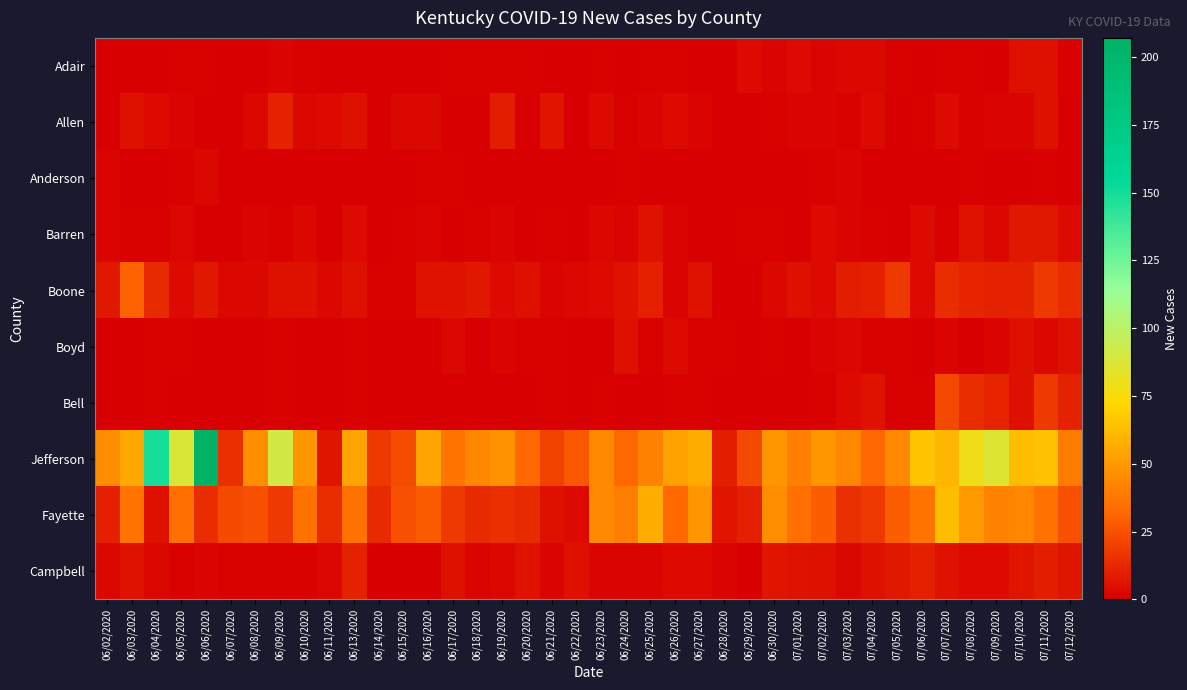

Reading left to right, what are all the values shown in this chart?

Adair: 06/02/2020=0	06/03/2020=0	06/04/2020=0	06/05/2020=1	06/06/2020=1	06/07/2020=0	06/08/2020=0	06/09/2020=2	06/10/2020=1	06/11/2020=0	06/13/2020=0	06/14/2020=0	06/15/2020=0	06/16/2020=0	06/17/2020=1	06/18/2020=1	06/19/2020=1	06/20/2020=1	06/21/2020=0	06/22/2020=0	06/23/2020=1	06/24/2020=0	06/25/2020=1	06/26/2020=1	06/27/2020=0	06/28/2020=0	06/29/2020=4	06/30/2020=2	07/01/2020=4	07/02/2020=2	07/03/2020=3	07/04/2020=3	07/05/2020=1	07/06/2020=0	07/07/2020=1	07/08/2020=1	07/09/2020=0	07/10/2020=5	07/11/2020=5	07/12/2020=1
Allen: 06/02/2020=0	06/03/2020=5	06/04/2020=4	06/05/2020=2	06/06/2020=0	06/07/2020=0	06/08/2020=3	06/09/2020=11	06/10/2020=3	06/11/2020=4	06/13/2020=5	06/14/2020=0	06/15/2020=3	06/16/2020=3	06/17/2020=0	06/18/2020=0	06/19/2020=9	06/20/2020=0	06/21/2020=7	06/22/2020=0	06/23/2020=4	06/24/2020=1	06/25/2020=2	06/26/2020=4	06/27/2020=2	06/28/2020=0	06/29/2020=0	06/30/2020=1	07/01/2020=2	07/02/2020=2	07/03/2020=1	07/04/2020=4	07/05/2020=0	07/06/2020=1	07/07/2020=4	07/08/2020=1	07/09/2020=2	07/10/2020=2	07/11/2020=5	07/12/2020=0
Anderson: 06/02/2020=2	06/03/2020=0	06/04/2020=0	06/05/2020=1	06/06/2020=3	06/07/2020=0	06/08/2020=0	06/09/2020=0	06/10/2020=0	06/11/2020=0	06/13/2020=0	06/14/2020=0	06/15/2020=0	06/16/2020=1	06/17/2020=1	06/18/2020=0	06/19/2020=0	06/20/2020=0	06/21/2020=0	06/22/2020=0	06/23/2020=0	06/24/2020=1	06/25/2020=0	06/26/2020=0	06/27/2020=0	06/28/2020=0	06/29/2020=0	06/30/2020=0	07/01/2020=0	07/02/2020=1	07/03/2020=2	07/04/2020=0	07/05/2020=0	07/06/2020=0	07/07/2020=0	07/08/2020=1	07/09/2020=0	07/10/2020=0	07/11/2020=1	07/12/2020=0
Barren: 06/02/2020=2	06/03/2020=1	06/04/2020=1	06/05/2020=3	06/06/2020=0	06/07/2020=0	06/08/2020=2	06/09/2020=1	06/10/2020=3	06/11/2020=0	06/13/2020=4	06/14/2020=0	06/15/2020=1	06/16/2020=2	06/17/2020=0	06/18/2020=1	06/19/2020=2	06/20/2020=0	06/21/2020=1	06/22/2020=0	06/23/2020=3	06/24/2020=2	06/25/2020=6	06/26/2020=2	06/27/2020=0	06/28/2020=0	06/29/2020=1	06/30/2020=1	07/01/2020=0	07/02/2020=4	07/03/2020=2	07/04/2020=1	07/05/2020=0	07/06/2020=4	07/07/2020=1	07/08/2020=6	07/09/2020=3	07/10/2020=8	07/11/2020=8	07/12/2020=4
Boone: 06/02/2020=8	06/03/2020=30	06/04/2020=13	06/05/2020=4	06/06/2020=8	06/07/2020=3	06/08/2020=3	06/09/2020=5	06/10/2020=5	06/11/2020=3	06/13/2020=5	06/14/2020=1	06/15/2020=1	06/16/2020=6	06/17/2020=6	06/18/2020=8	06/19/2020=4	06/20/2020=5	06/21/2020=2	06/22/2020=3	06/23/2020=4	06/24/2020=6	06/25/2020=10	06/26/2020=2	06/27/2020=6	06/28/2020=0	06/29/2020=0	06/30/2020=3	07/01/2020=5	07/02/2020=4	07/03/2020=9	07/04/2020=10	07/05/2020=17	07/06/2020=4	07/07/2020=14	07/08/2020=12	07/09/2020=11	07/10/2020=11	07/11/2020=18	07/12/2020=14
Boyd: 06/02/2020=0	06/03/2020=0	06/04/2020=1	06/05/2020=1	06/06/2020=0	06/07/2020=0	06/08/2020=0	06/09/2020=1	06/10/2020=0	06/11/2020=0	06/13/2020=1	06/14/2020=0	06/15/2020=0	06/16/2020=0	06/17/2020=3	06/18/2020=0	06/19/2020=2	06/20/2020=1	06/21/2020=1	06/22/2020=0	06/23/2020=0	06/24/2020=5	06/25/2020=1	06/26/2020=4	06/27/2020=1	06/28/2020=1	06/29/2020=0	06/30/2020=1	07/01/2020=0	07/02/2020=2	07/03/2020=3	07/04/2020=1	07/05/2020=1	07/06/2020=0	07/07/2020=2	07/08/2020=0	07/09/2020=2	07/10/2020=5	07/11/2020=3	07/12/2020=5
Bell: 06/02/2020=0	06/03/2020=0	06/04/2020=1	06/05/2020=0	06/06/2020=0	06/07/2020=0	06/08/2020=0	06/09/2020=1	06/10/2020=0	06/11/2020=0	06/13/2020=1	06/14/2020=0	06/15/2020=0	06/16/2020=0	06/17/2020=0	06/18/2020=0	06/19/2020=0	06/20/2020=0	06/21/2020=1	06/22/2020=0	06/23/2020=1	06/24/2020=0	06/25/2020=0	06/26/2020=1	06/27/2020=1	06/28/2020=0	06/29/2020=0	06/30/2020=0	07/01/2020=0	07/02/2020=1	07/03/2020=4	07/04/2020=6	07/05/2020=1	07/06/2020=1	07/07/2020=22	07/08/2020=14	07/09/2020=12	07/10/2020=5	07/11/2020=18	07/12/2020=11
Jefferson: 06/02/2020=46	06/03/2020=55	06/04/2020=149	06/05/2020=88	06/06/2020=207	06/07/2020=15	06/08/2020=46	06/09/2020=91	06/10/2020=49	06/11/2020=7	06/13/2020=54	06/14/2020=17	06/15/2020=24	06/16/2020=54	06/17/2020=37	06/18/2020=43	06/19/2020=47	06/20/2020=33	06/21/2020=21	06/22/2020=27	06/23/2020=44	06/24/2020=32	06/25/2020=42	06/26/2020=53	06/27/2020=56	06/28/2020=9	06/29/2020=23	06/30/2020=49	07/01/2020=41	07/02/2020=49	07/03/2020=43	07/04/2020=32	07/05/2020=44	07/06/2020=65	07/07/2020=60	07/08/2020=79	07/09/2020=86	07/10/2020=63	07/11/2020=64	07/12/2020=39
Fayette: 06/02/2020=10	06/03/2020=37	06/04/2020=5	06/05/2020=35	06/06/2020=14	06/07/2020=23	06/08/2020=25	06/09/2020=18	06/10/2020=36	06/11/2020=14	06/13/2020=36	06/14/2020=13	06/15/2020=25	06/16/2020=28	06/17/2020=18	06/18/2020=13	06/19/2020=15	06/20/2020=13	06/21/2020=5	06/22/2020=4	06/23/2020=44	06/24/2020=40	06/25/2020=57	06/26/2020=33	06/27/2020=49	06/28/2020=7	06/29/2020=10	06/30/2020=46	07/01/2020=35	07/02/2020=29	07/03/2020=15	07/04/2020=17	07/05/2020=29	07/06/2020=37	07/07/2020=63	07/08/2020=50	07/09/2020=42	07/10/2020=43	07/11/2020=36	07/12/2020=25
Campbell: 06/02/2020=3	06/03/2020=6	06/04/2020=3	06/05/2020=1	06/06/2020=2	06/07/2020=1	06/08/2020=1	06/09/2020=1	06/10/2020=1	06/11/2020=3	06/13/2020=11	06/14/2020=0	06/15/2020=0	06/16/2020=0	06/17/2020=5	06/18/2020=2	06/19/2020=3	06/20/2020=6	06/21/2020=2	06/22/2020=5	06/23/2020=2	06/24/2020=2	06/25/2020=2	06/26/2020=4	06/27/2020=4	06/28/2020=2	06/29/2020=0	06/30/2020=7	07/01/2020=6	07/02/2020=5	07/03/2020=3	07/04/2020=5	07/05/2020=8	07/06/2020=10	07/07/2020=6	07/08/2020=4	07/09/2020=4	07/10/2020=7	07/11/2020=9	07/12/2020=7